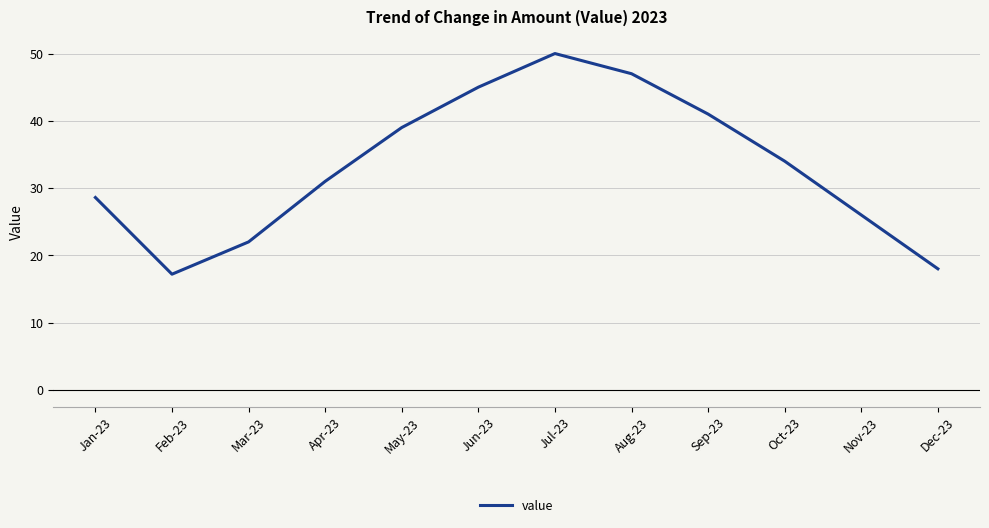

Where is the first local minimum?

Feb-23